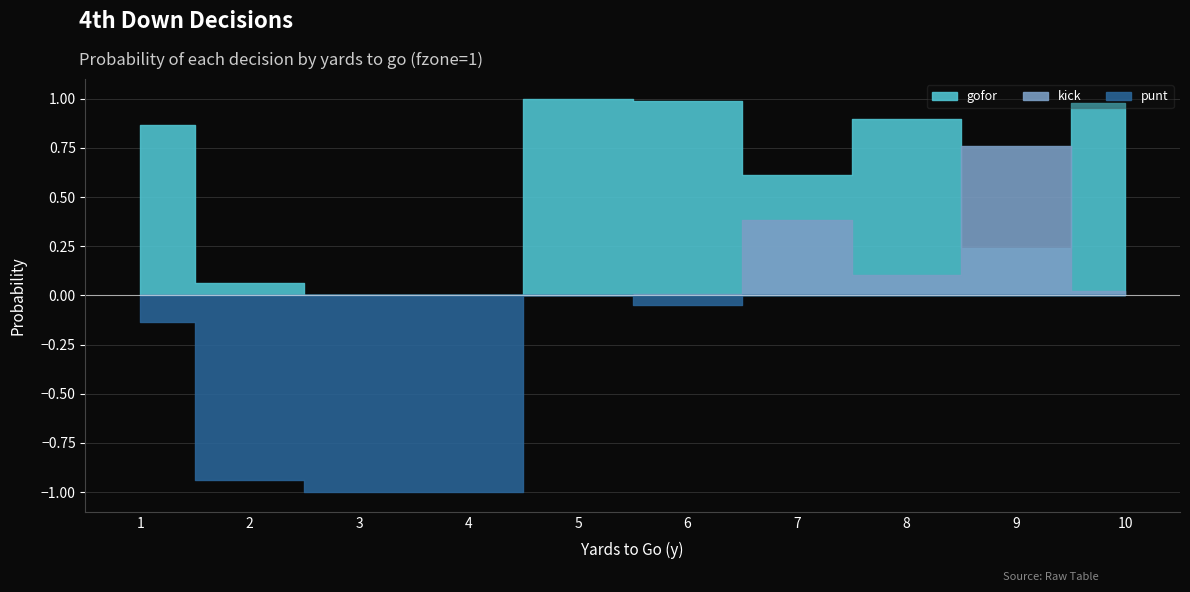

How many intersections are there between kick and gofor?

2